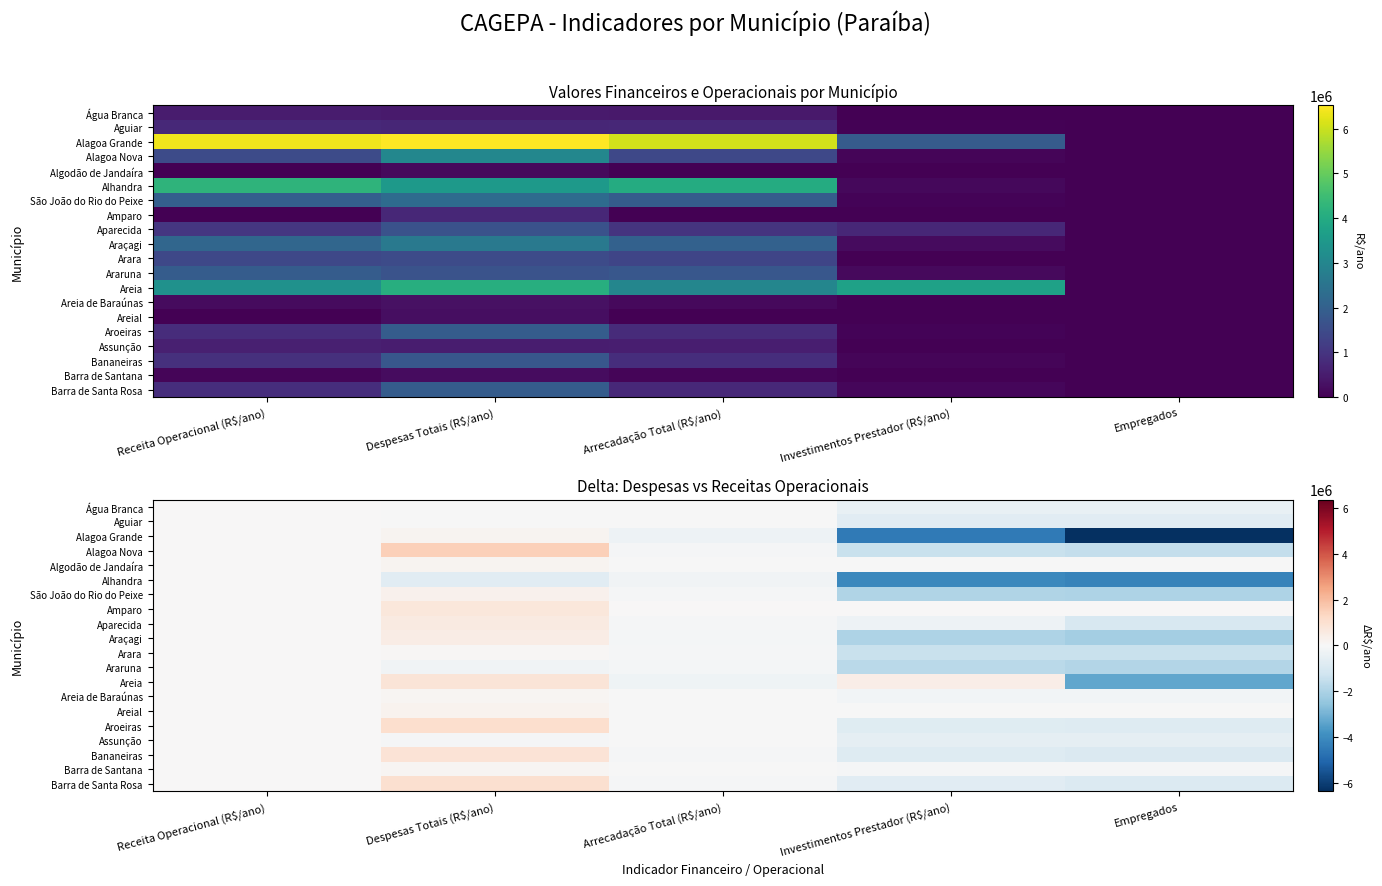

What is the difference between the maximum and minimum values in the Algodão de Jandaíra series?

175131.7